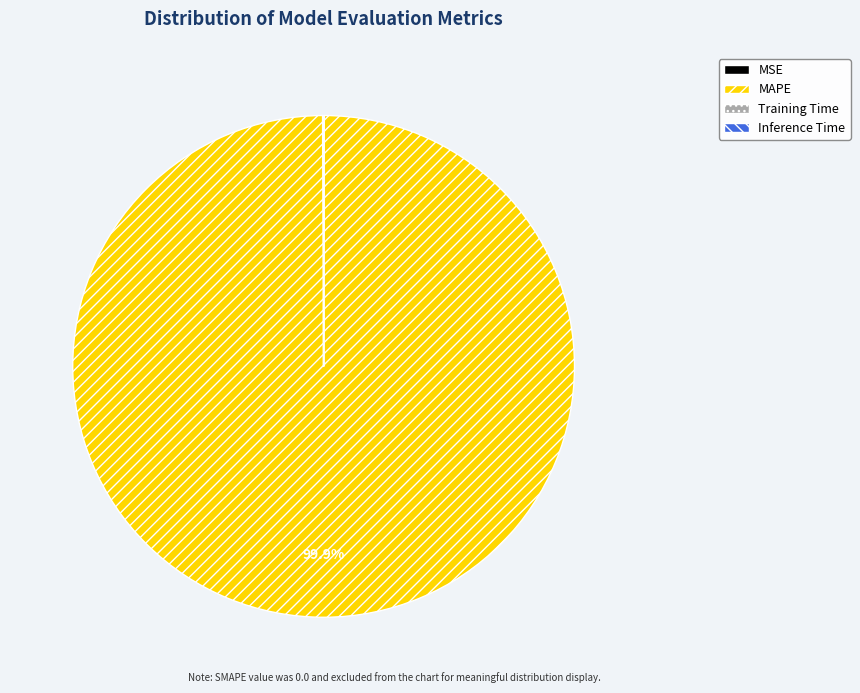

True or false: MAPE accounts for 100% of the total.

True